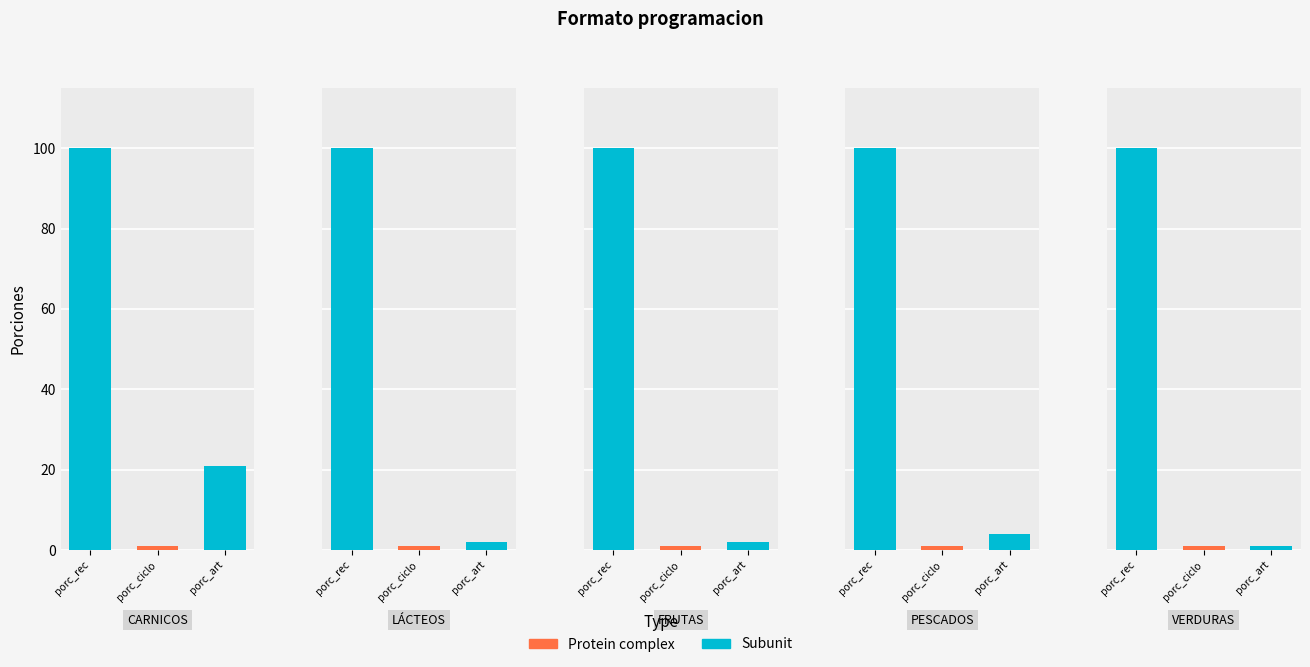

What is the value of the porciones_receta_preparacion bar at the 2nd from the left?

100